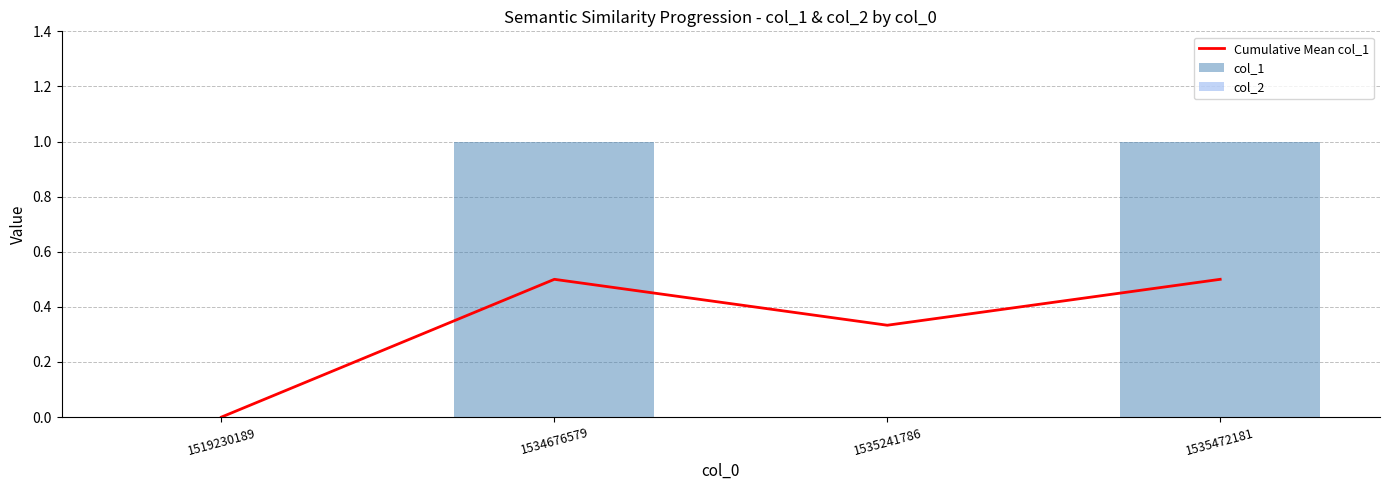

Which label corresponds to the smallest value in the chart?

1519230189